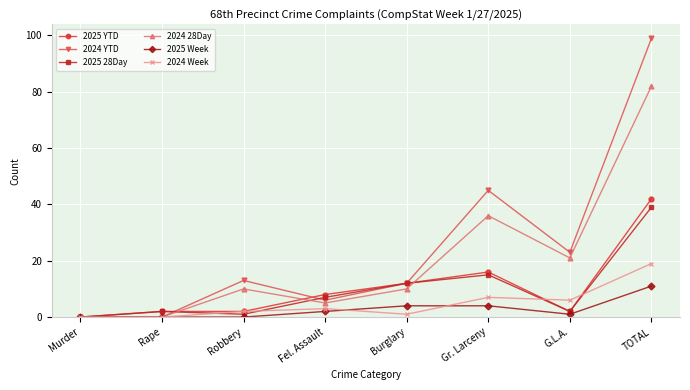

Between Gr. Larceny and G.L.A., which series saw the biggest shift?

2024 YTD